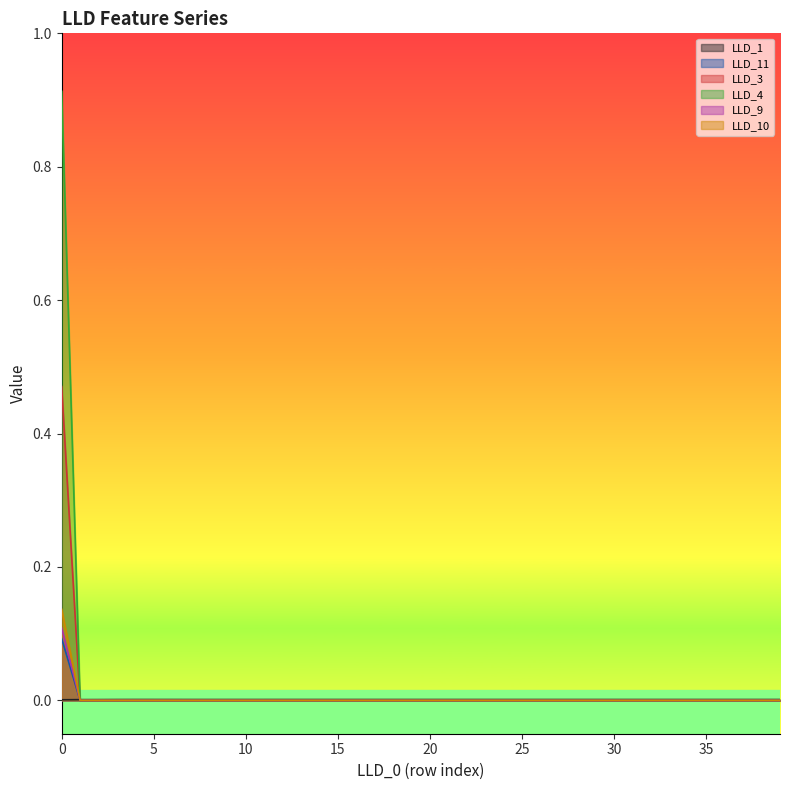

Which has a higher value, 25 or 29?

25